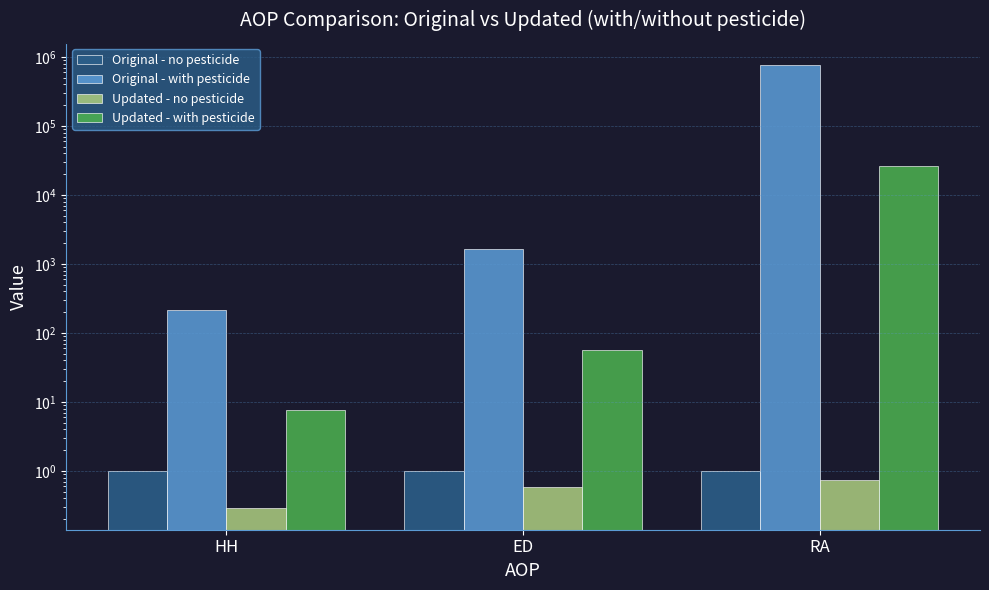

What is the minimum value shown in the chart?

0.3